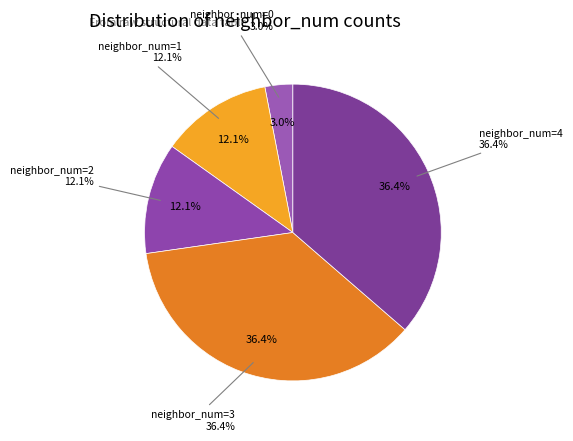

The 1 slice represents 23% of the pie. True or false?

False